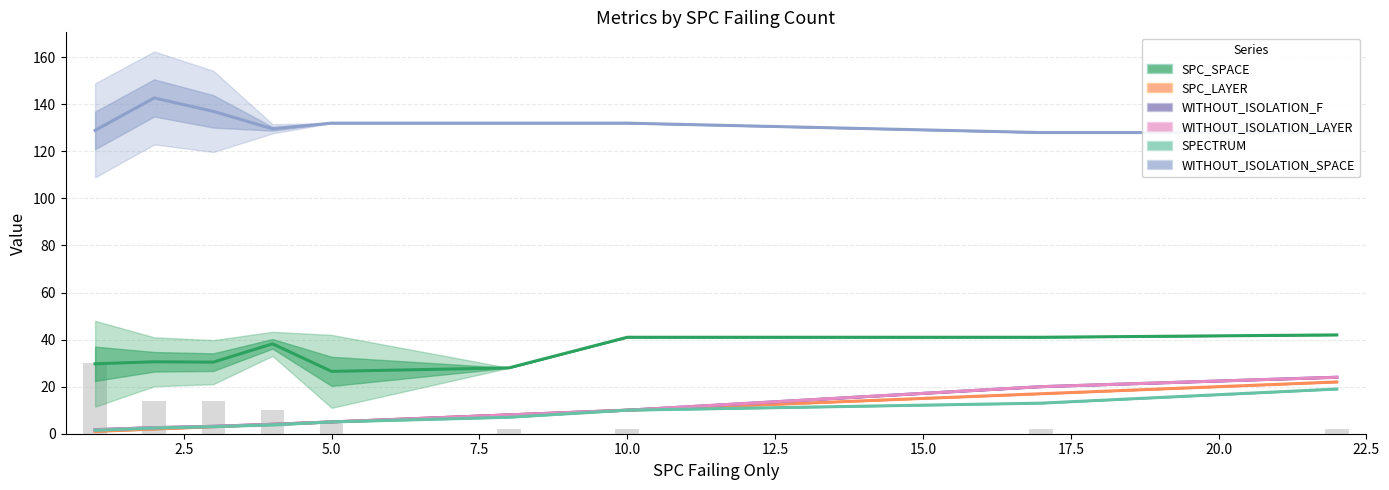

The value of SPC_LAYER at 17.5 is 23.1. True or false?

False